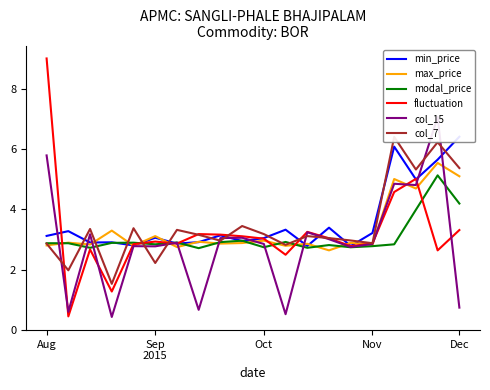

What is the difference between the second highest and second lowest values in the fluctuation series?

3.7